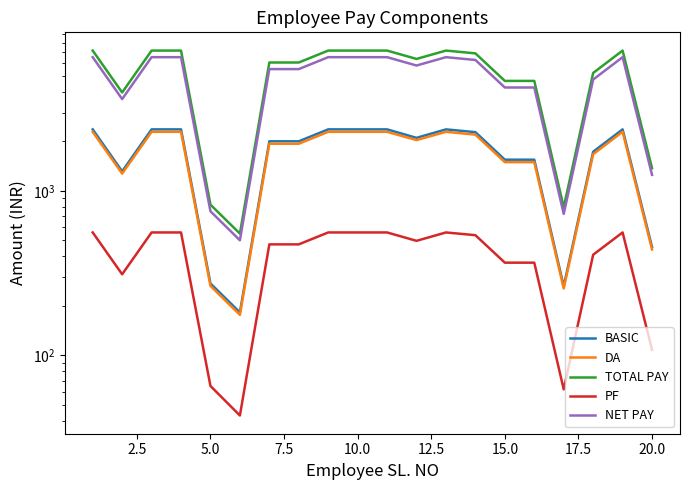

What is the sum of all NET PAY values?

95394.0